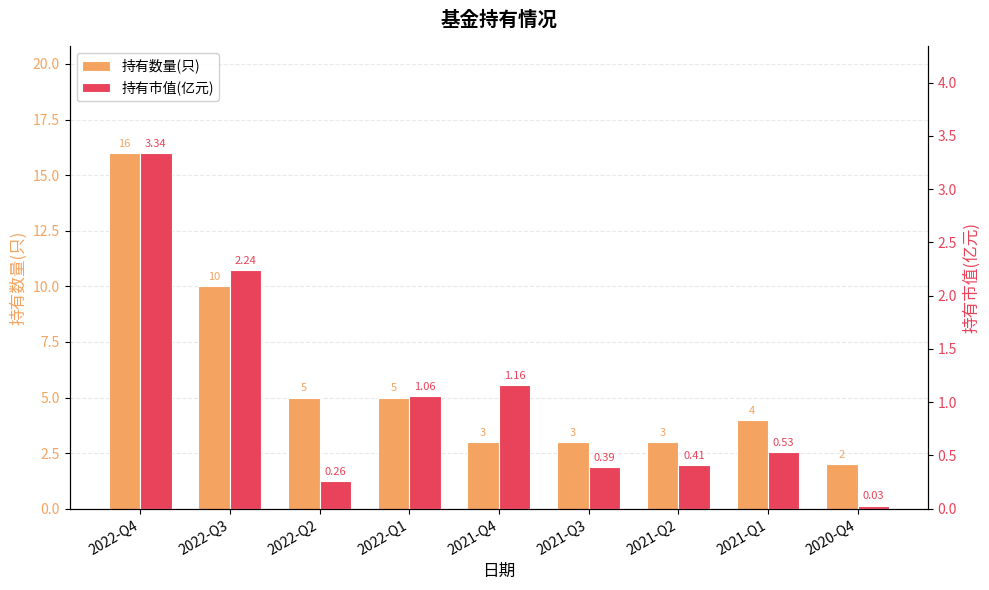

Which series has the widest spread of values?

持有数量(只)